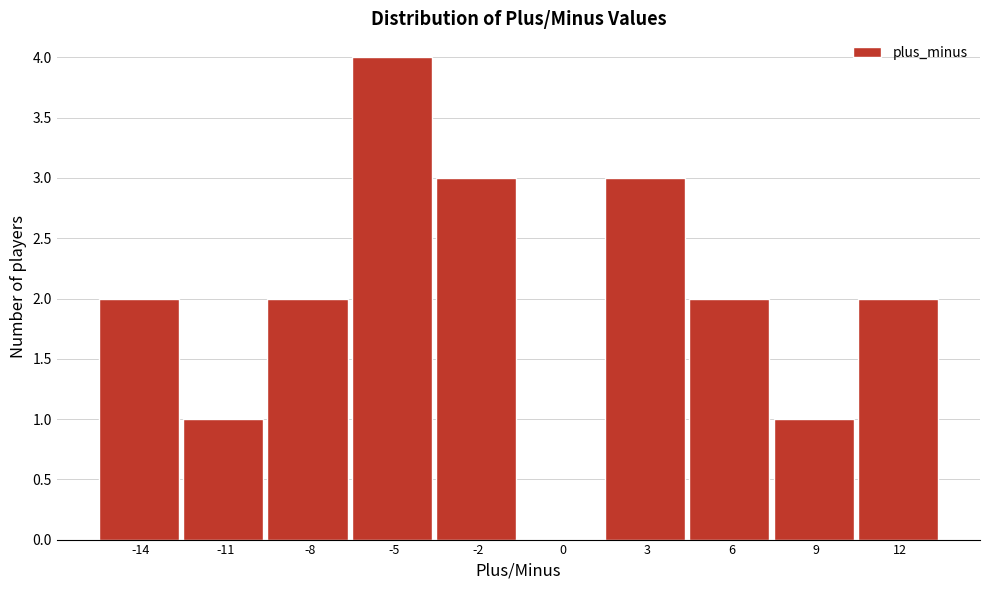

Reading right to left, transcribe all the data shown in this chart.

12=2	9=1	6=2	3=3	0=0	-2=3	-5=4	-8=2	-11=1	-14=2